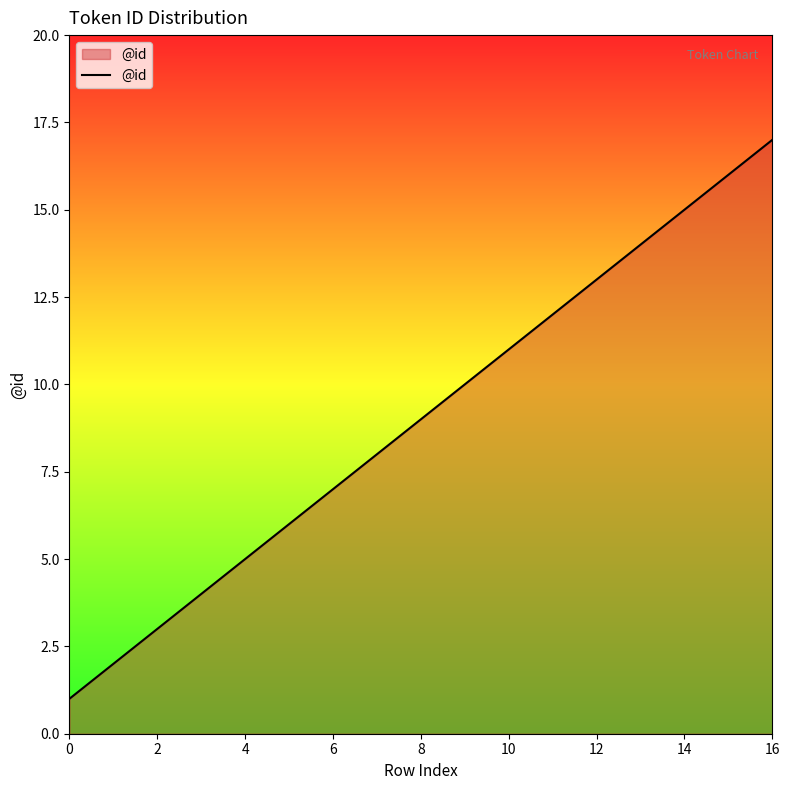

What is the difference between the maximum and minimum values?

16